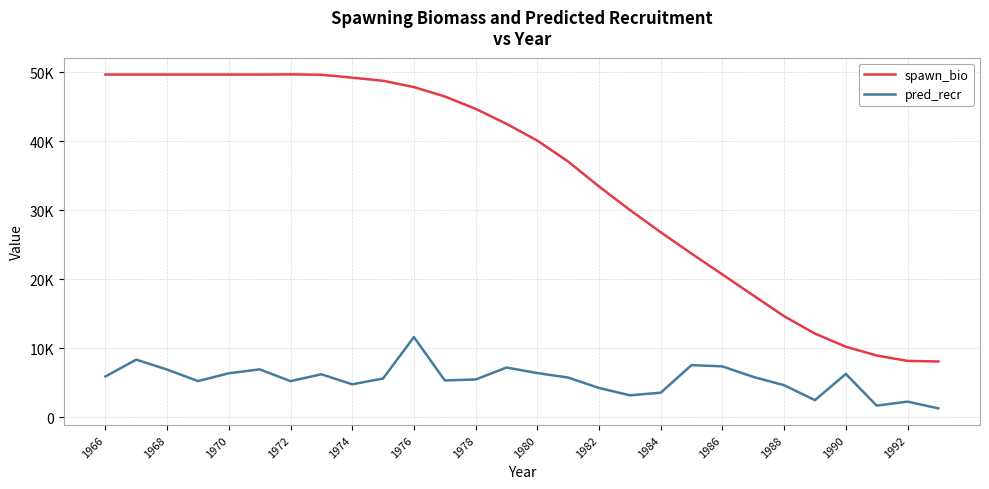

What is the value of the pred_recr point at the 12th from the left?

5371.3